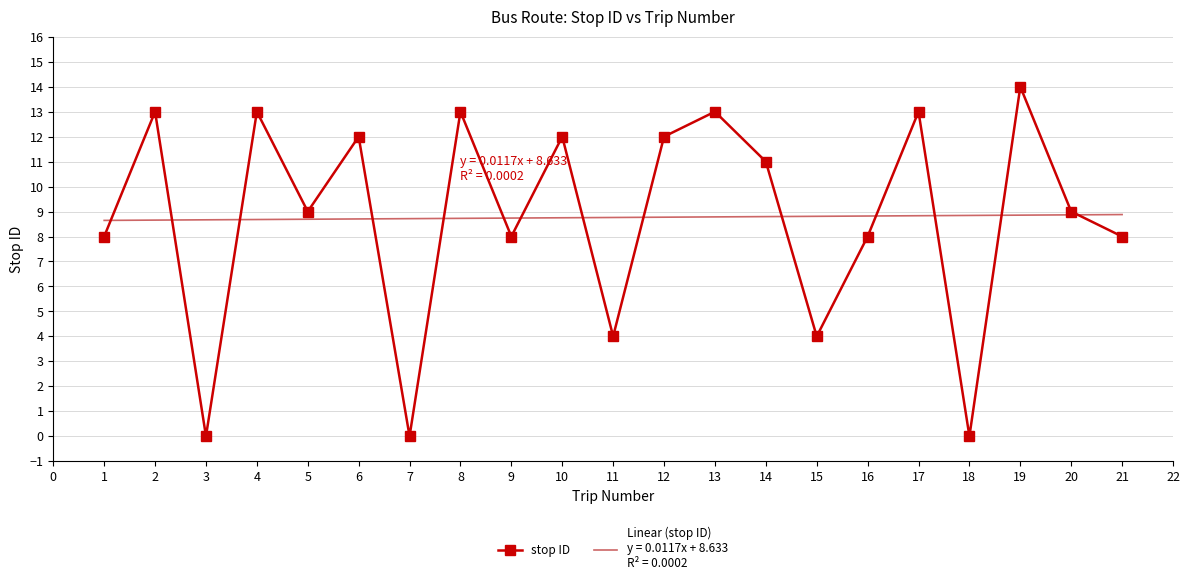

What is the total value across all series at 19?

22.9